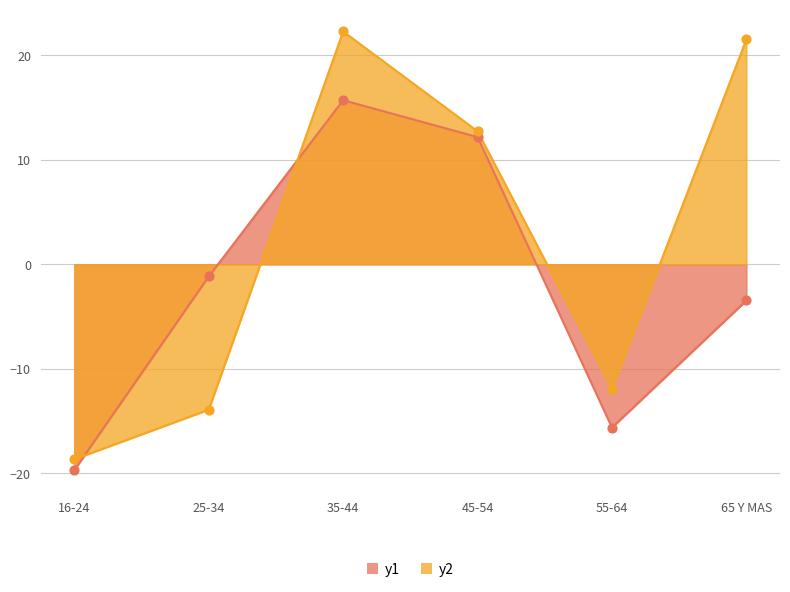

Which series reaches the maximum Y coordinate?

y2